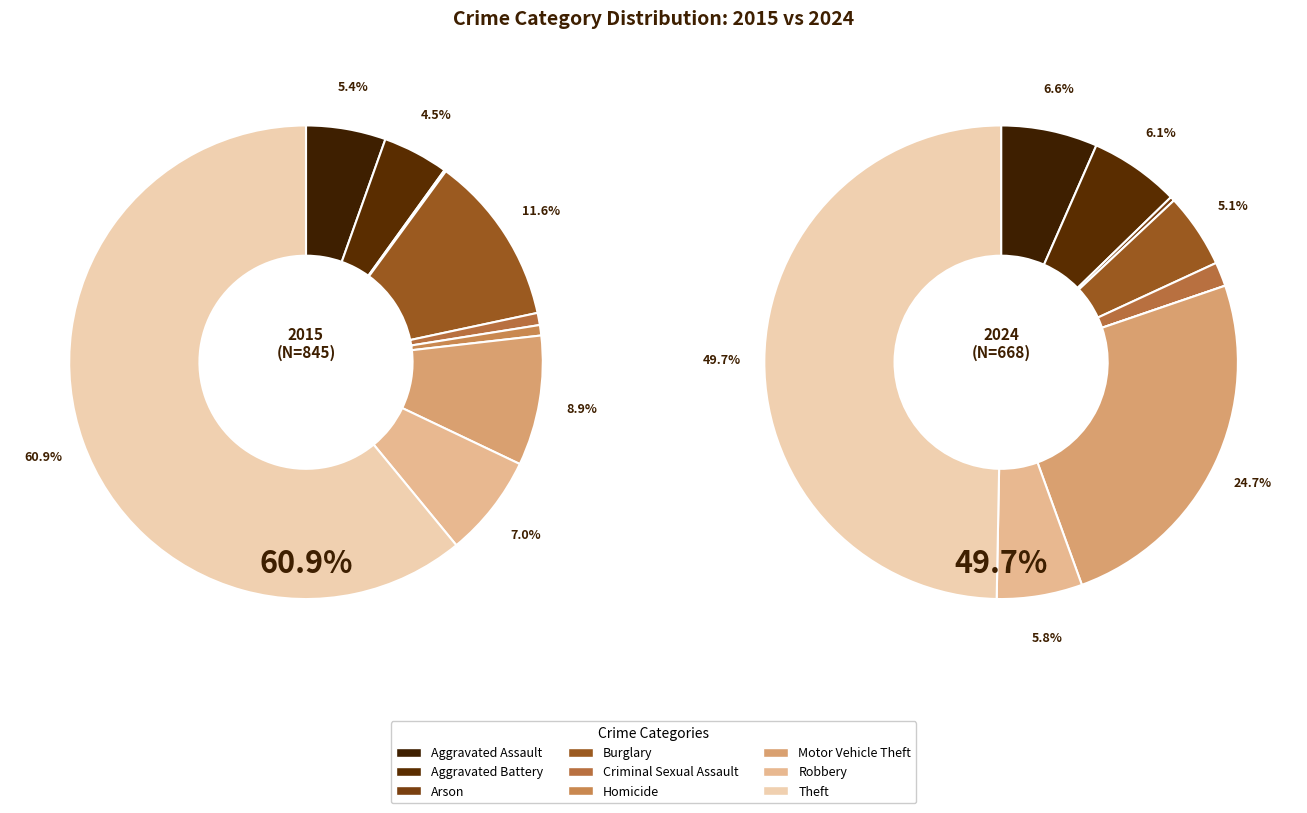

Combined, do values_2015 and 8 account for over 50%?

Yes